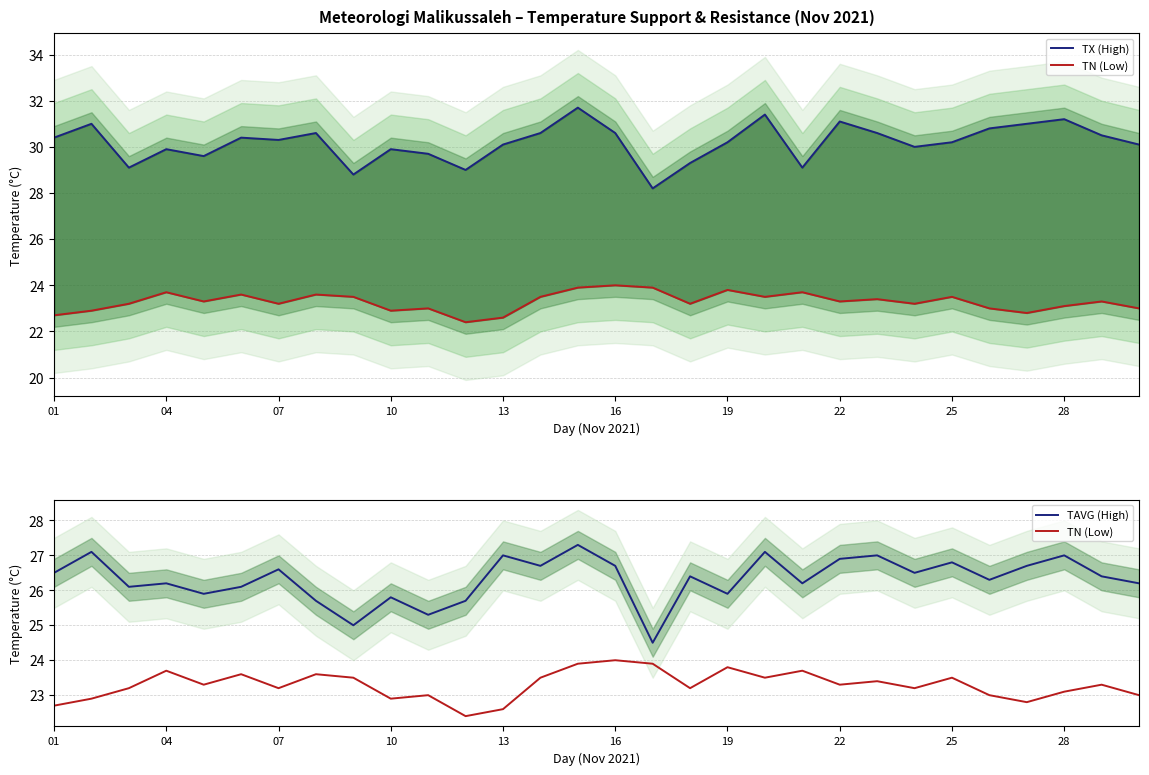

What is the difference between the maximum and second lowest values in the TN (Low) series?

1.4